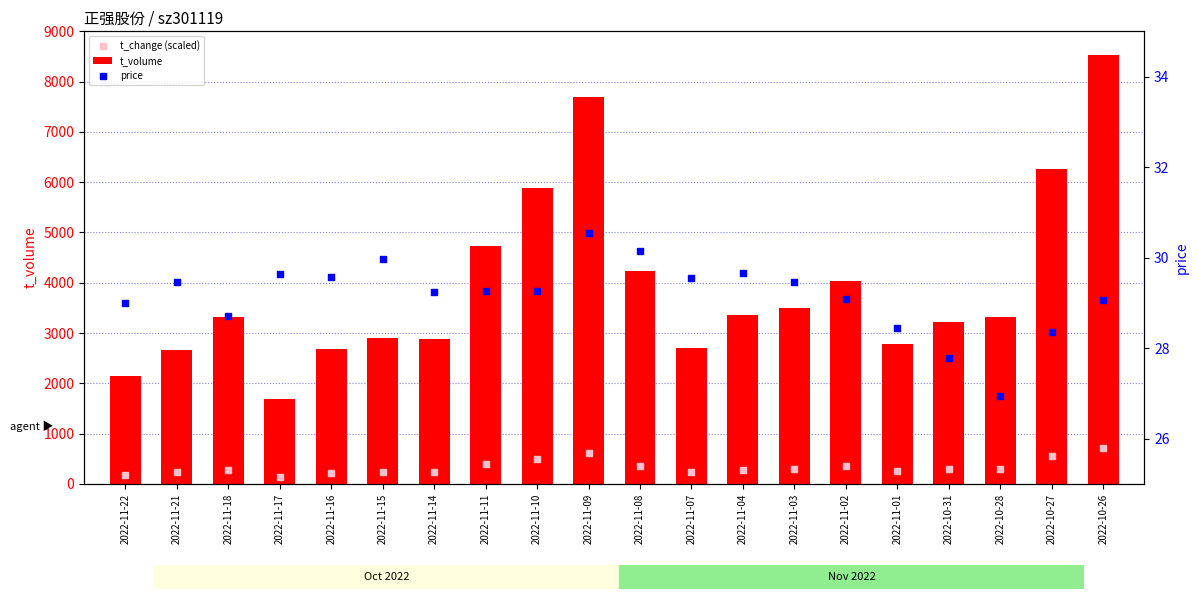

Is the value of t_change (scaled) at 2022-10-26 greater than the value of t_volume at 2022-11-22?

No